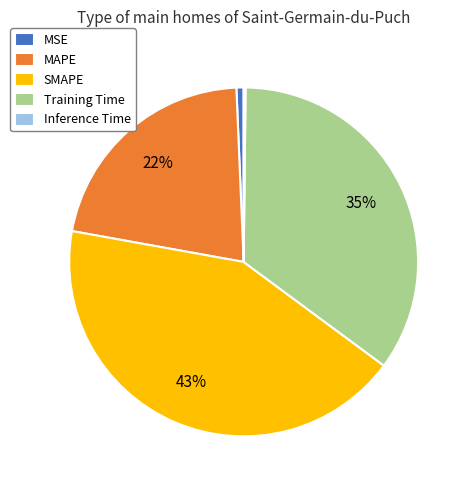

Between MSE and MAPE, which is larger?

MAPE